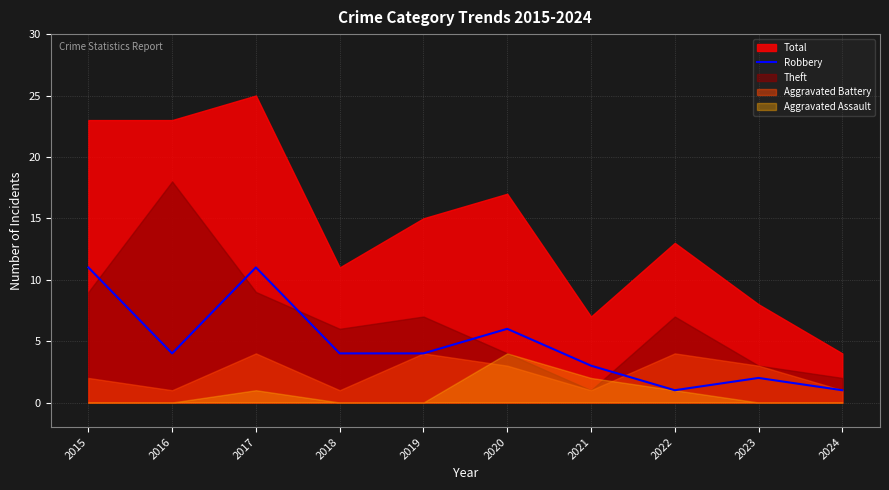

At which category does the data reach its first local peak?

2017